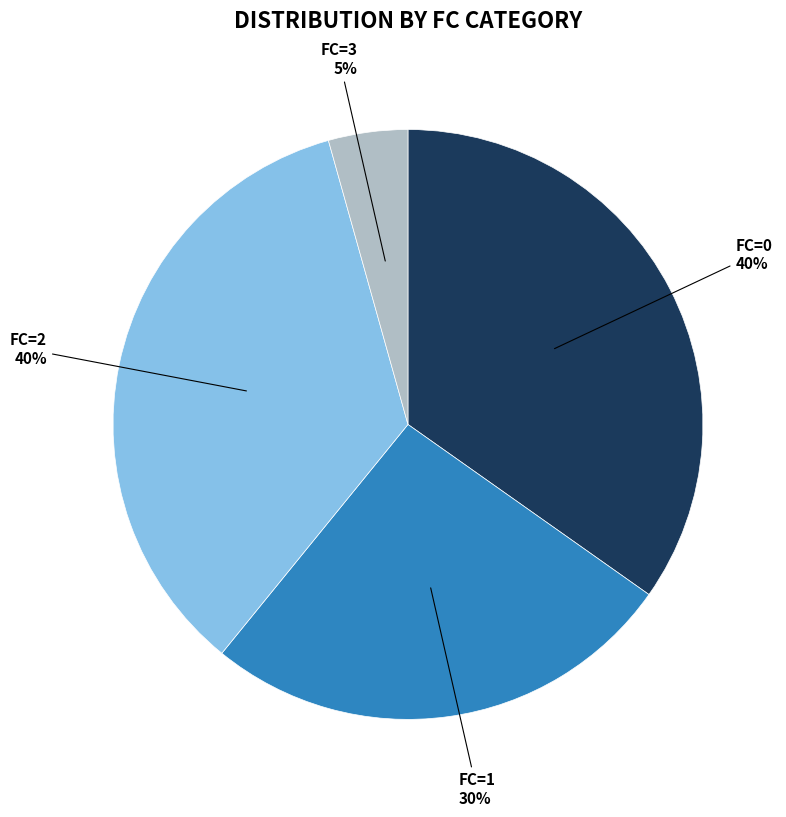

Is there any slice that represents more than half of the pie?

No